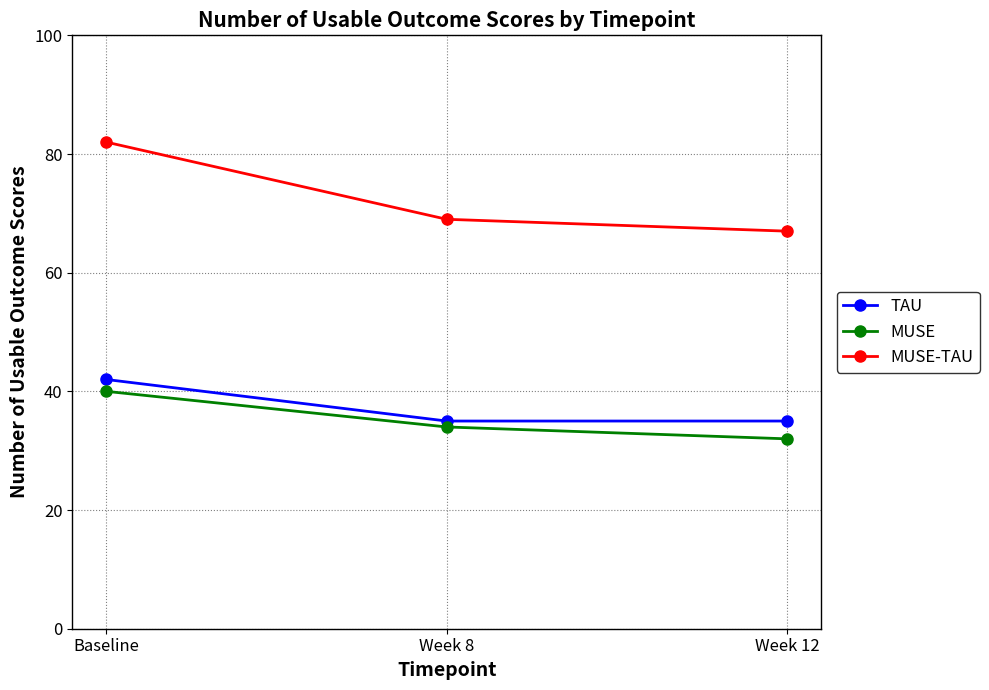

What is the minimum value for MUSE-TAU?

67